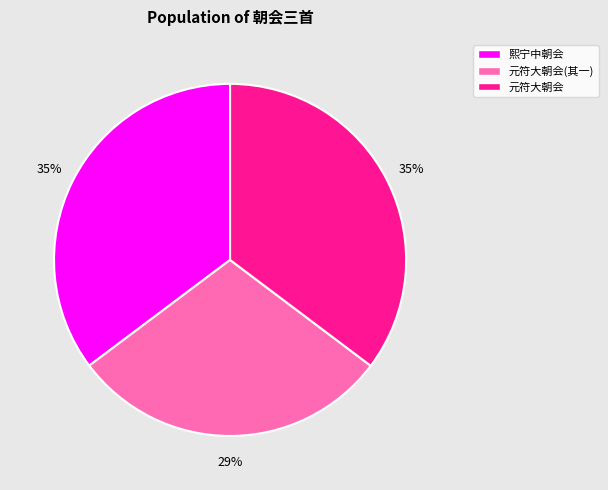

To the nearest percent, what is the difference between the largest and smallest slice percentages?

6%